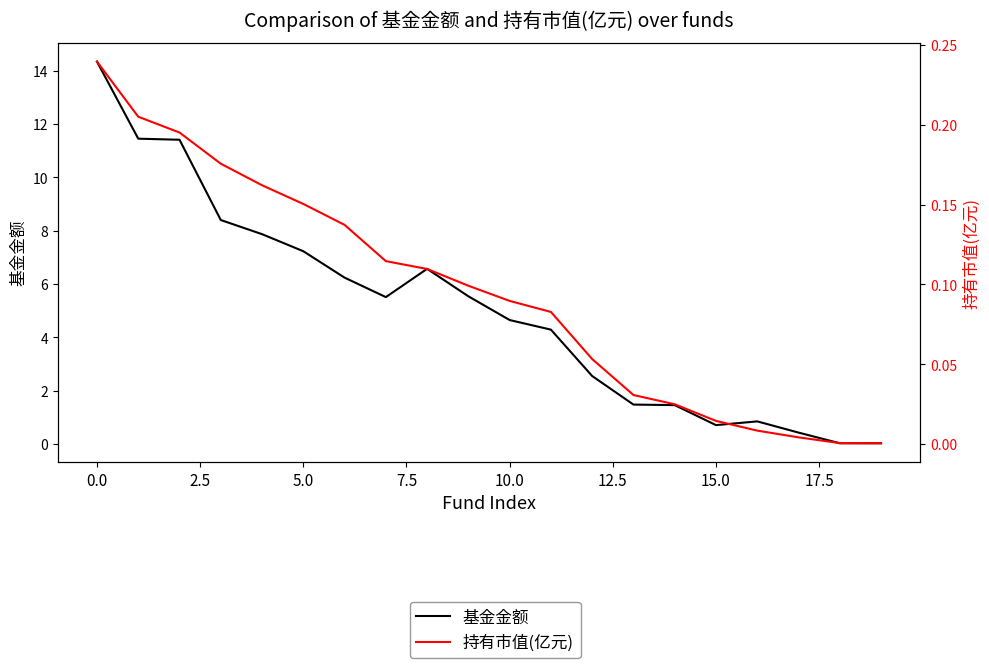

Is the value of 持有市值(亿元) at 14 greater than the value of 基金金额 at 2.5?

No